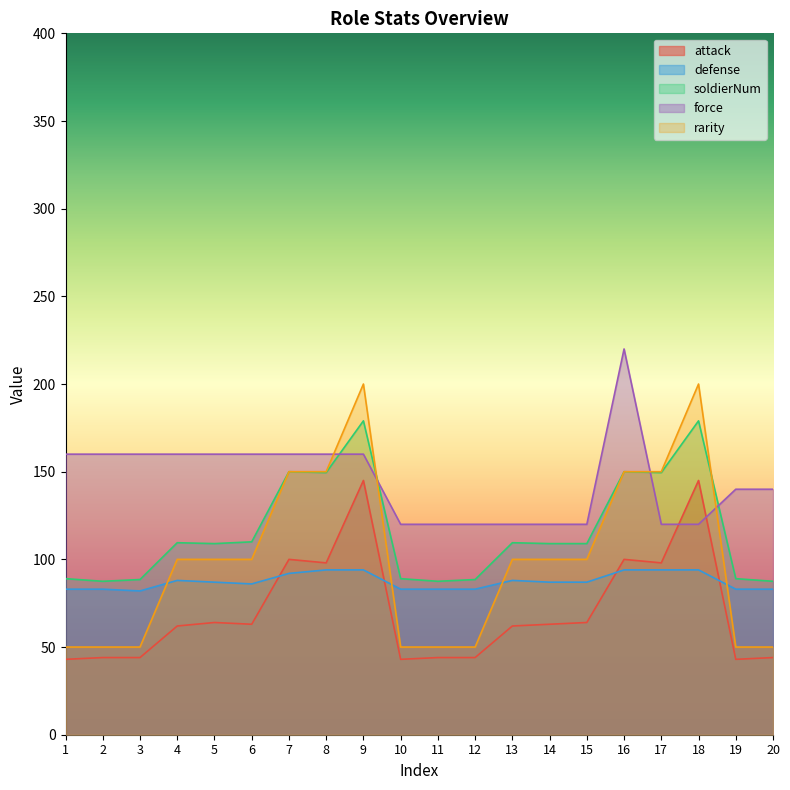

What is the difference between the maximum and second lowest values in the attack series?

102.0